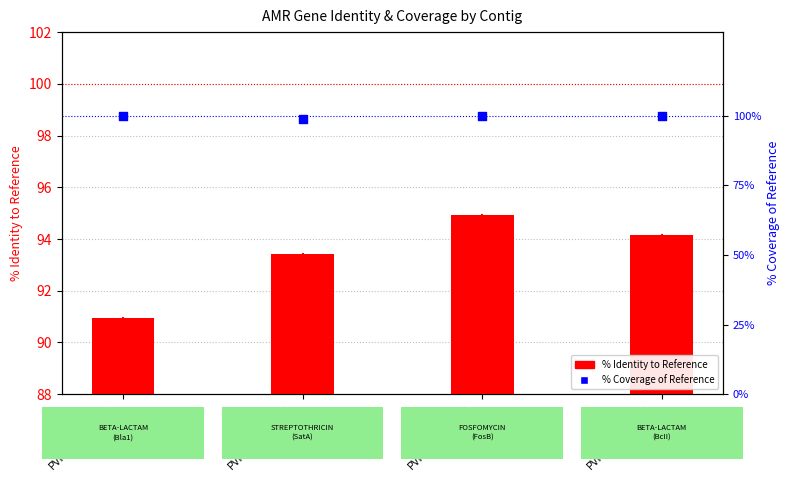

At how many categories does at least one series exceed 93?

4